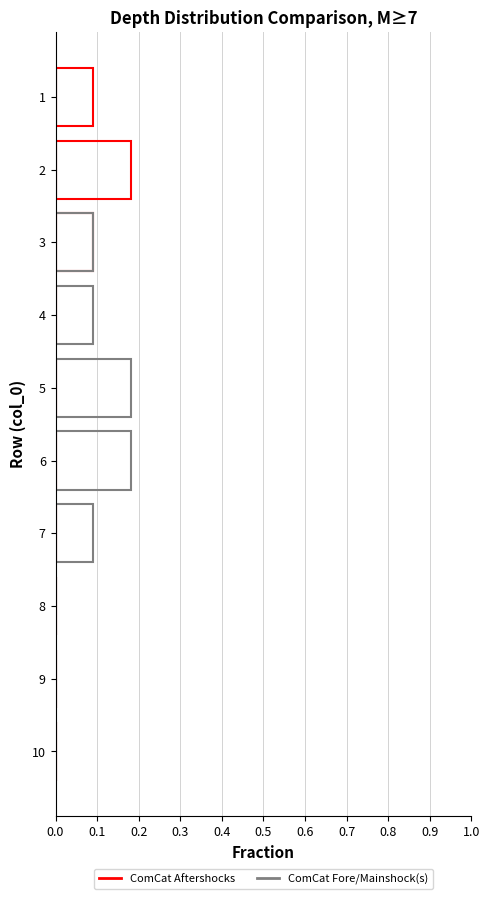

Which series changed the most between 4 and 9?

ComCat Fore/Mainshock(s)